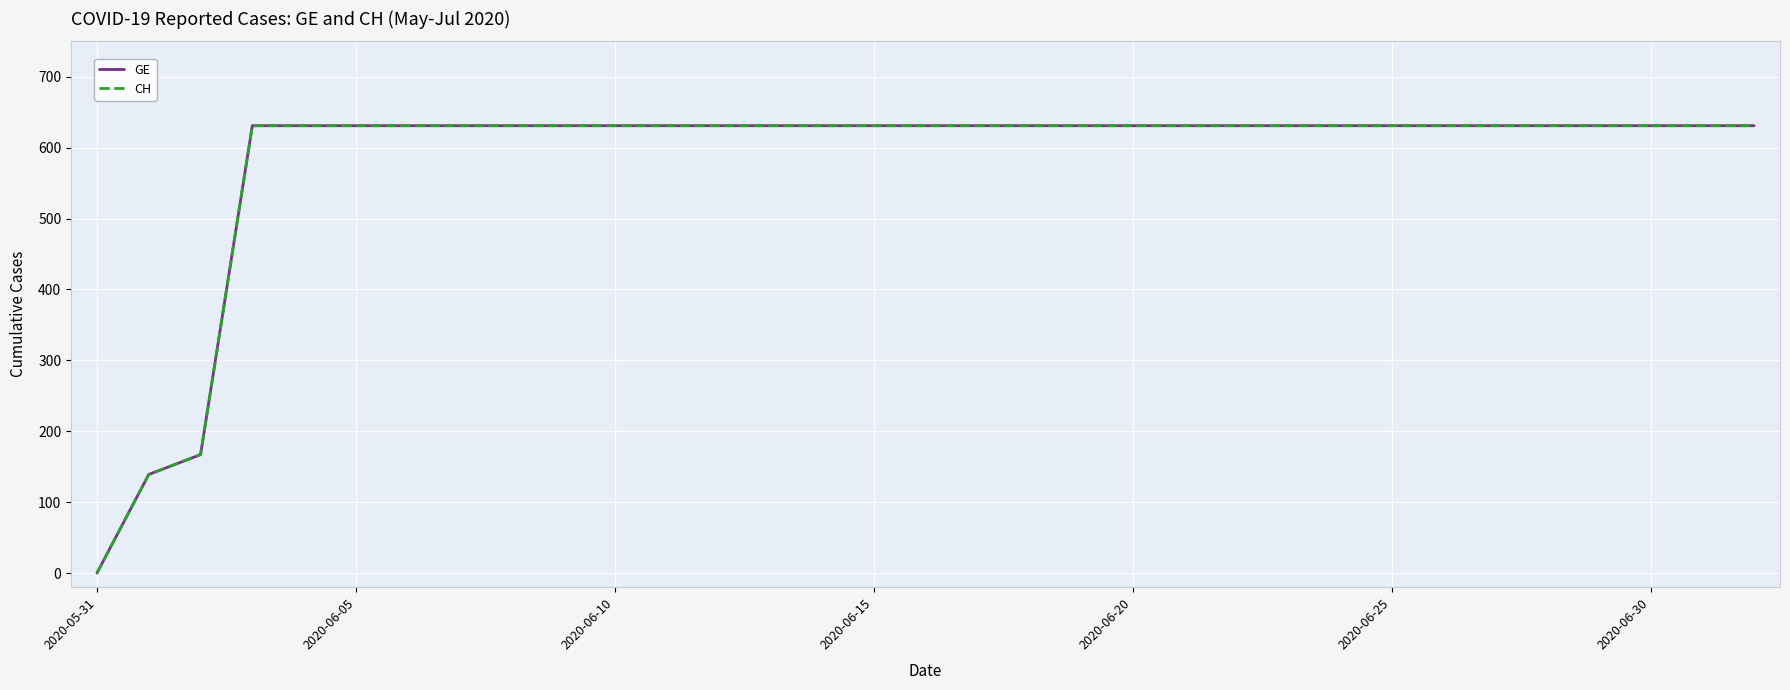

Is this an area chart (filled region under the line)?

No